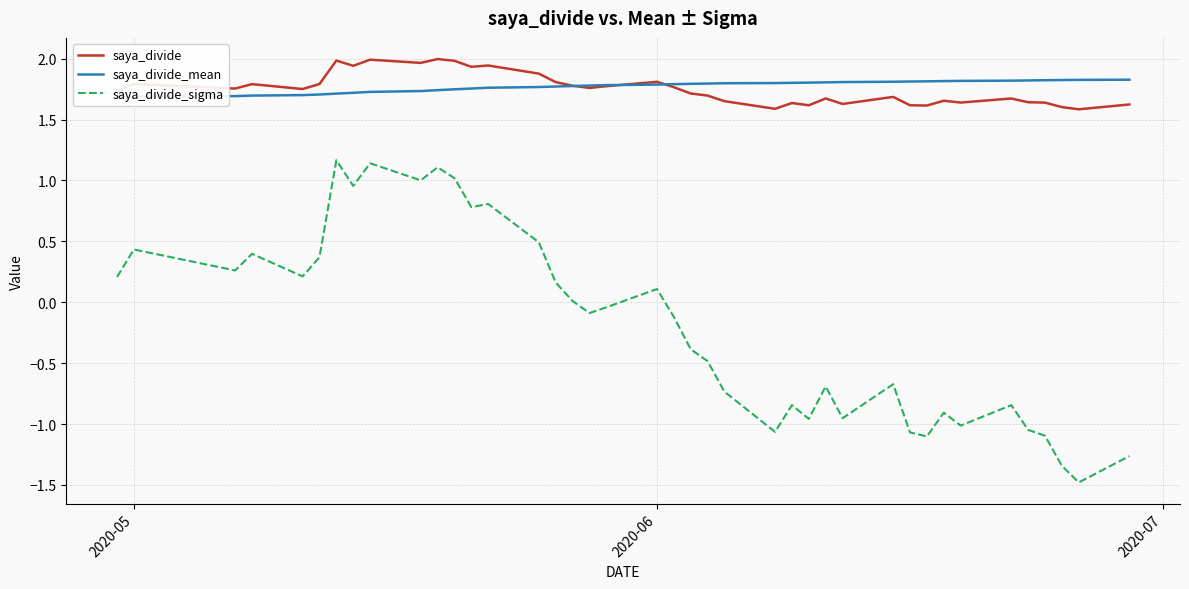

True or false: saya_divide_sigma and saya_divide cross at least once.

False